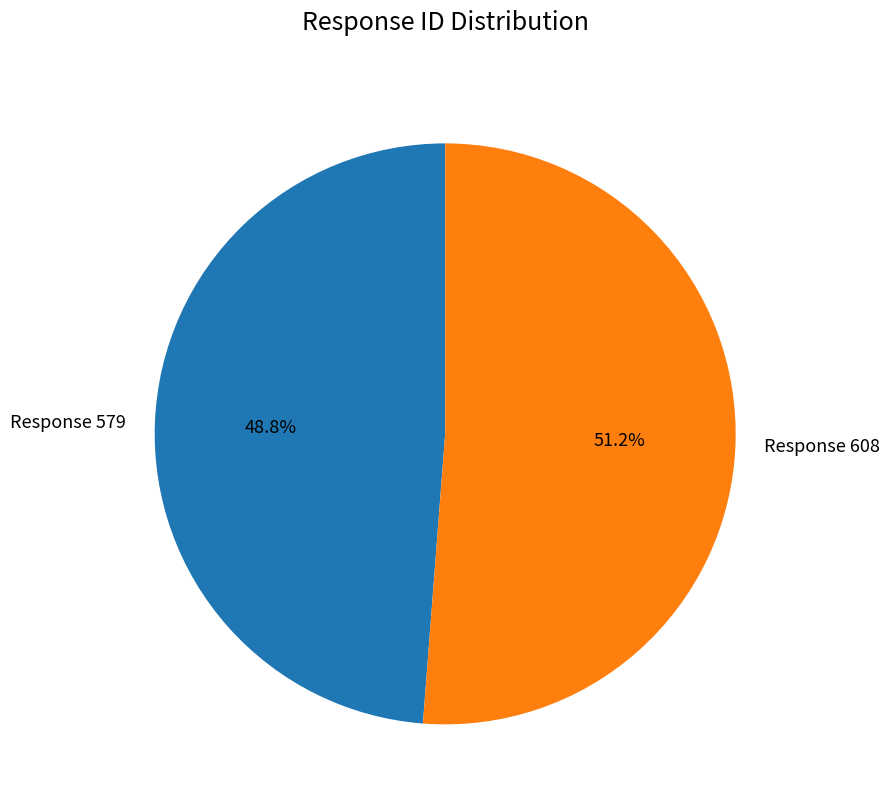

To the nearest percent, what is the combined percentage of Response 608 and Response 579?

100%